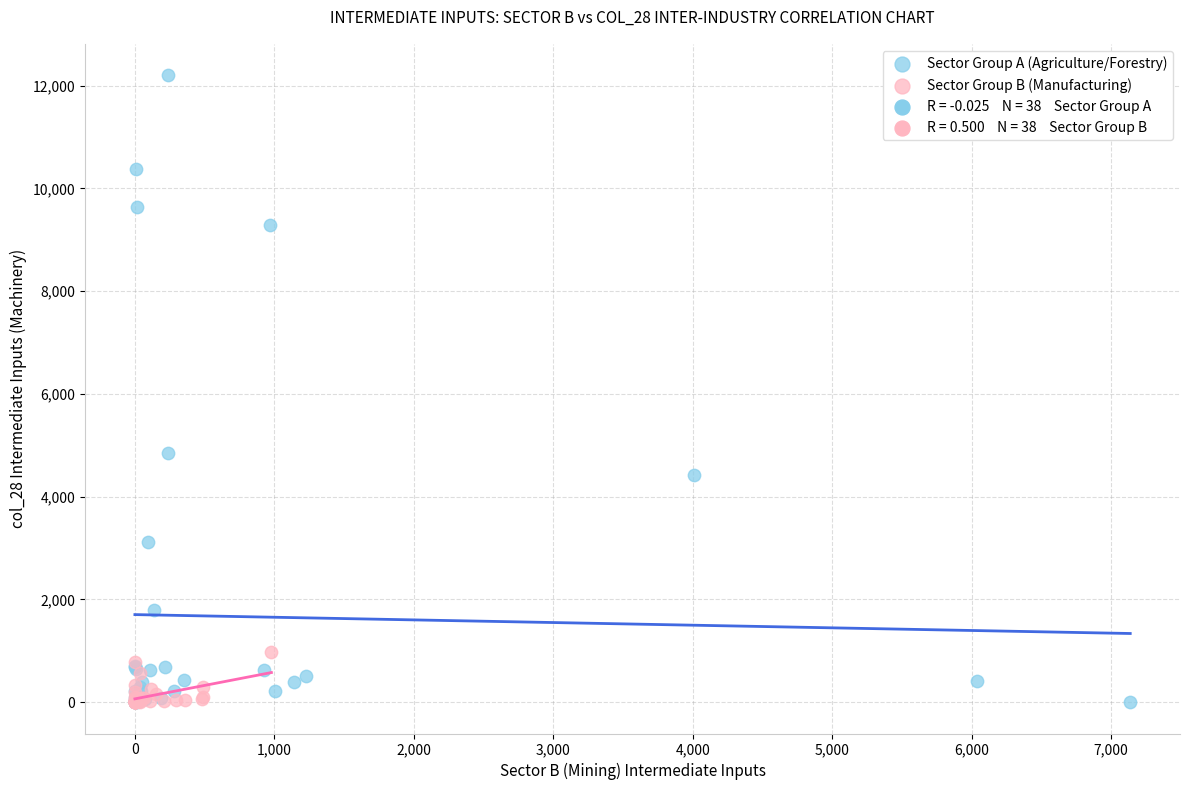

Which series contains the highest Y value?

Sector Group A (Agriculture/Forestry)